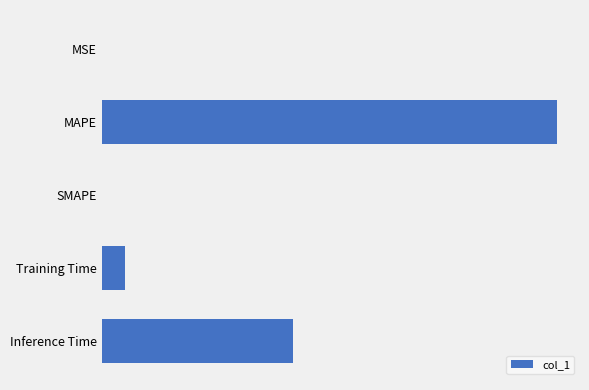

What is the sum of all values?

3.3